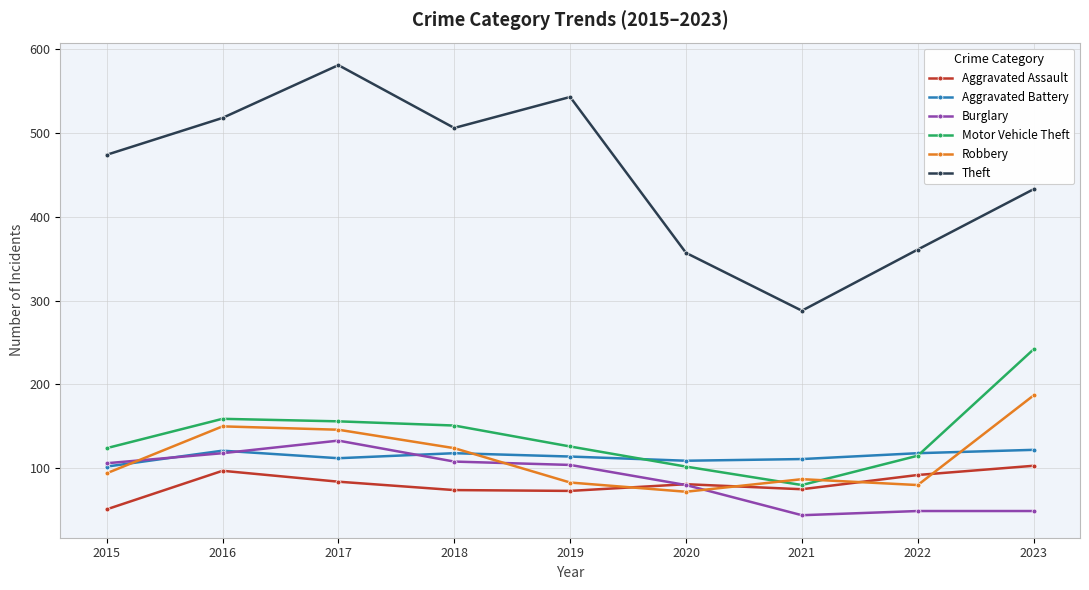

At which category does the chart reach its minimum across all series?

2021